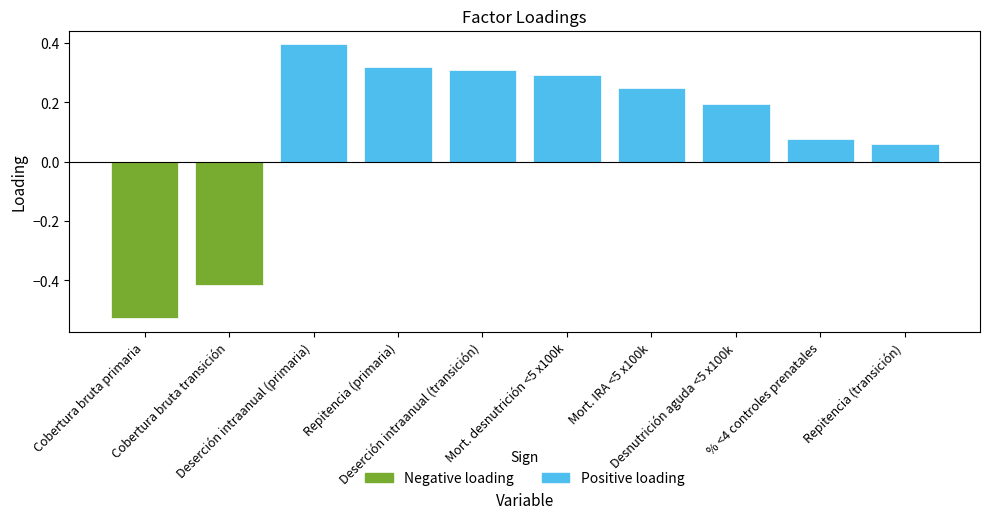

Between Cobertura bruta primaria and Deserción intraanual (primaria), which series saw the biggest shift?

Negative loading